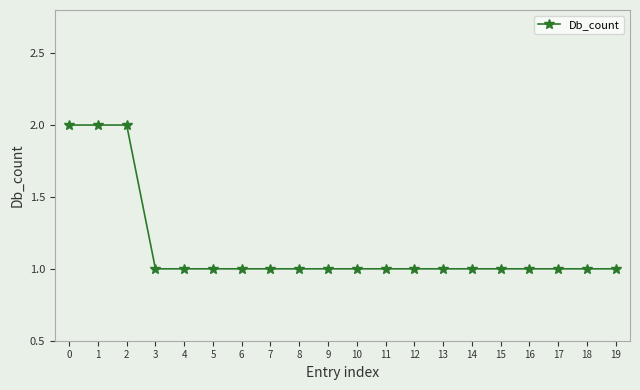

Reading right to left, what are all the values shown in this chart?

1	1	1	1	1	1	1	1	1	1	1	1	1	1	1	1	1	2	2	2